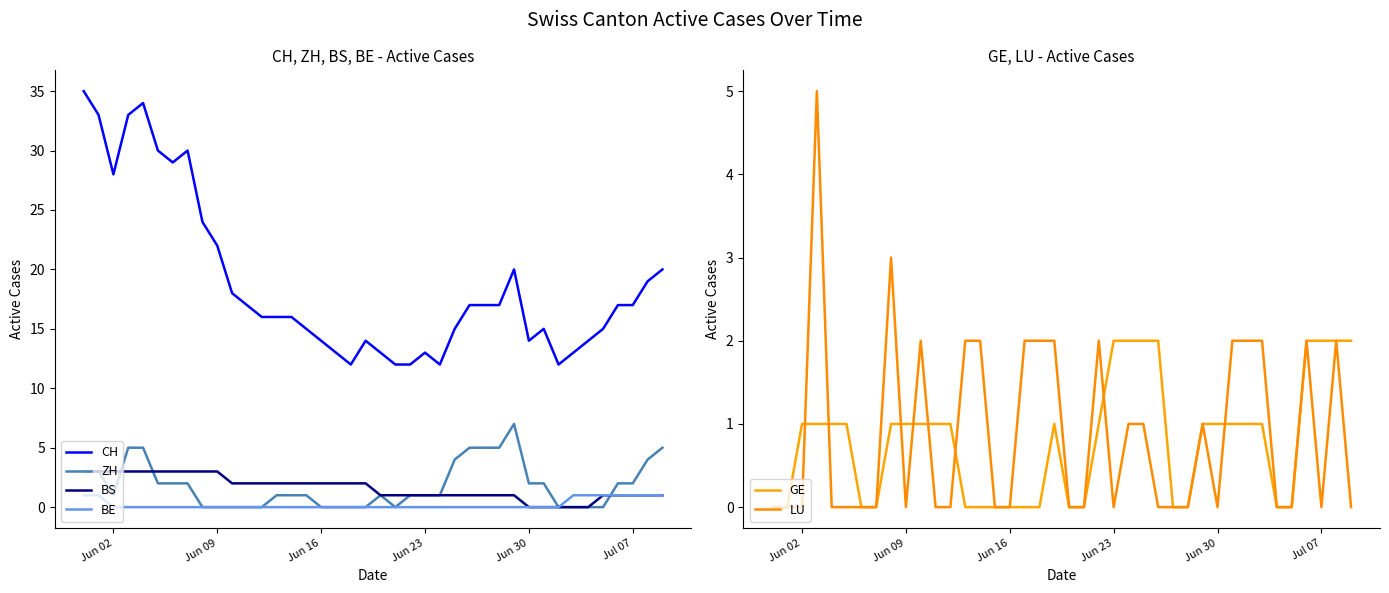

True or false: CH and BE intersect in this chart.

False